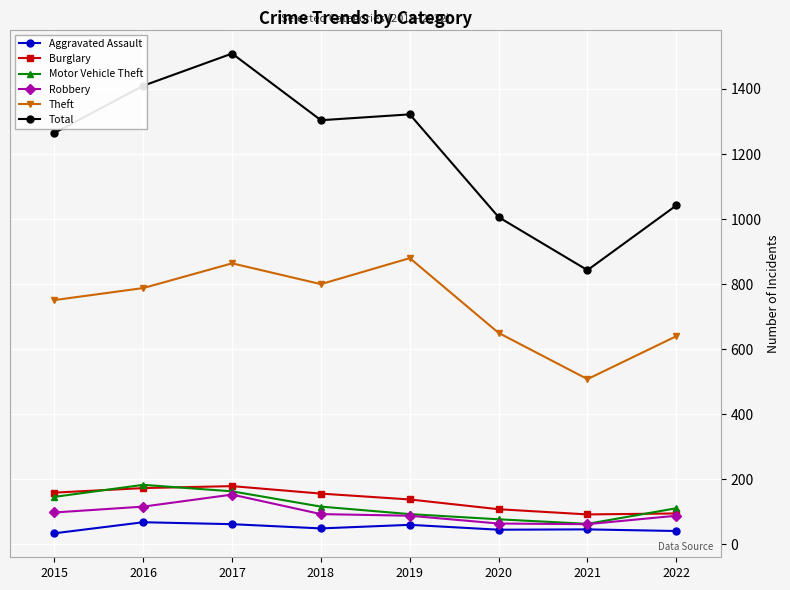

What is the maximum value for Motor Vehicle Theft?

183